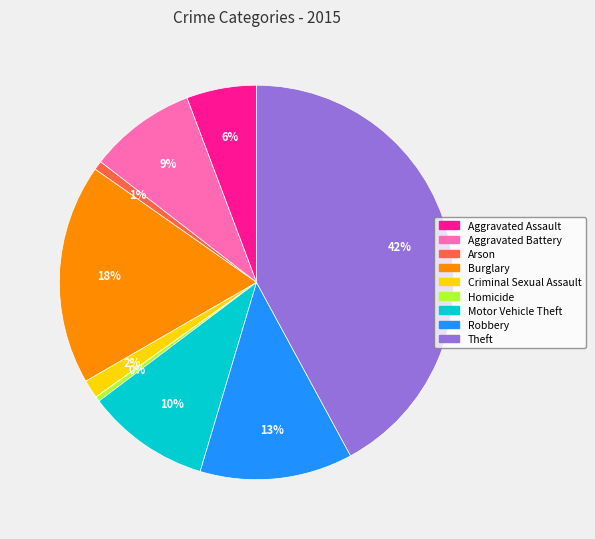

Does Aggravated Assault represent more than half of the total?

No